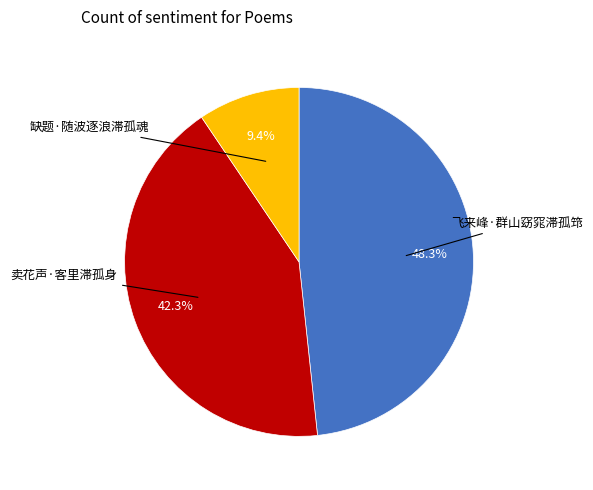

Does any single category account for the majority?

No